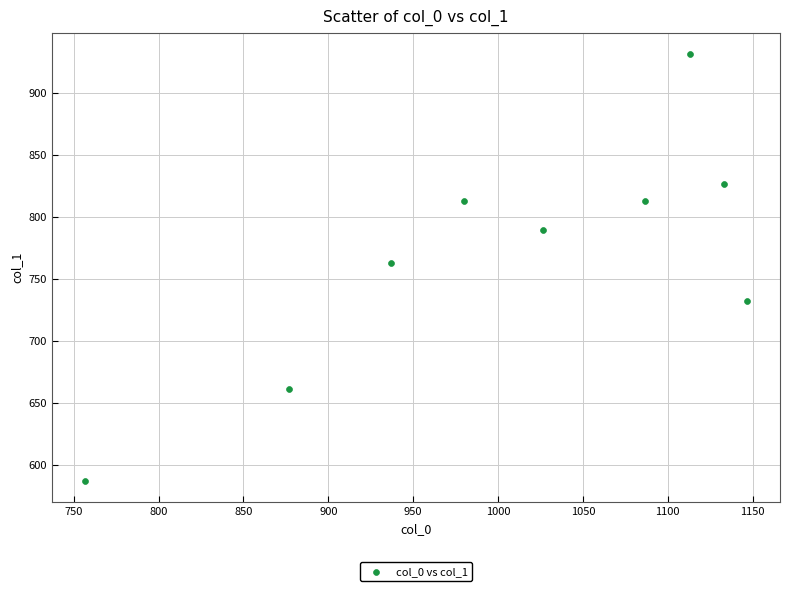

What is the average X value?

1006.3